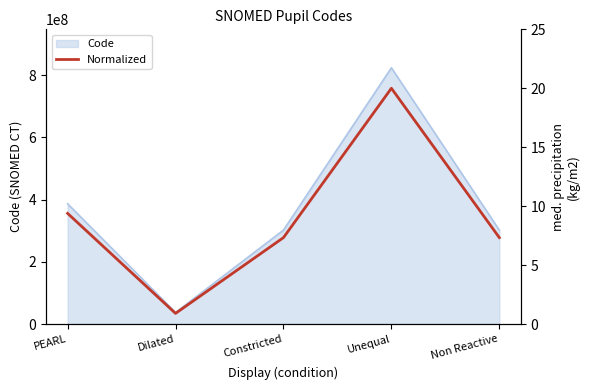

List the labels in order of value, smallest first.

Dilated, Constricted, Non Reactive, PEARL, Unequal